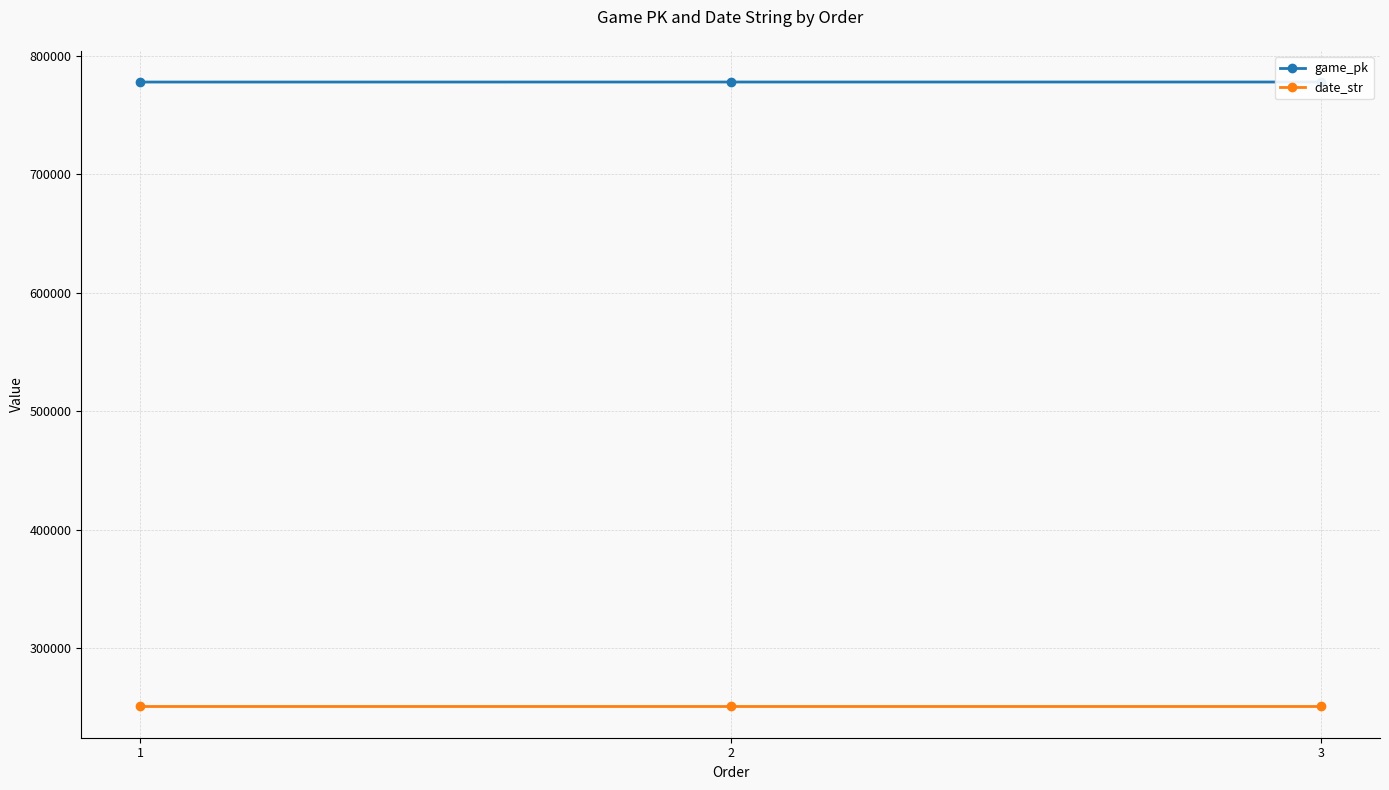

Between 1 and 2, which series saw the biggest shift?

game_pk